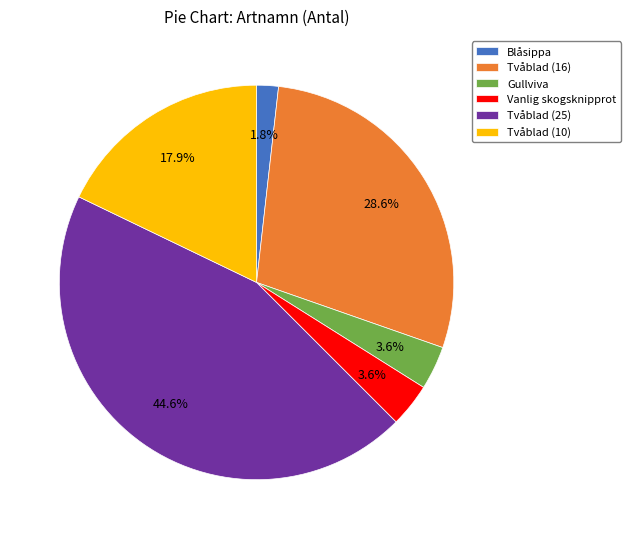

Approximately how many times larger is the value at Vanlig skogsknipprot compared to Tvåblad (16)?

0.1